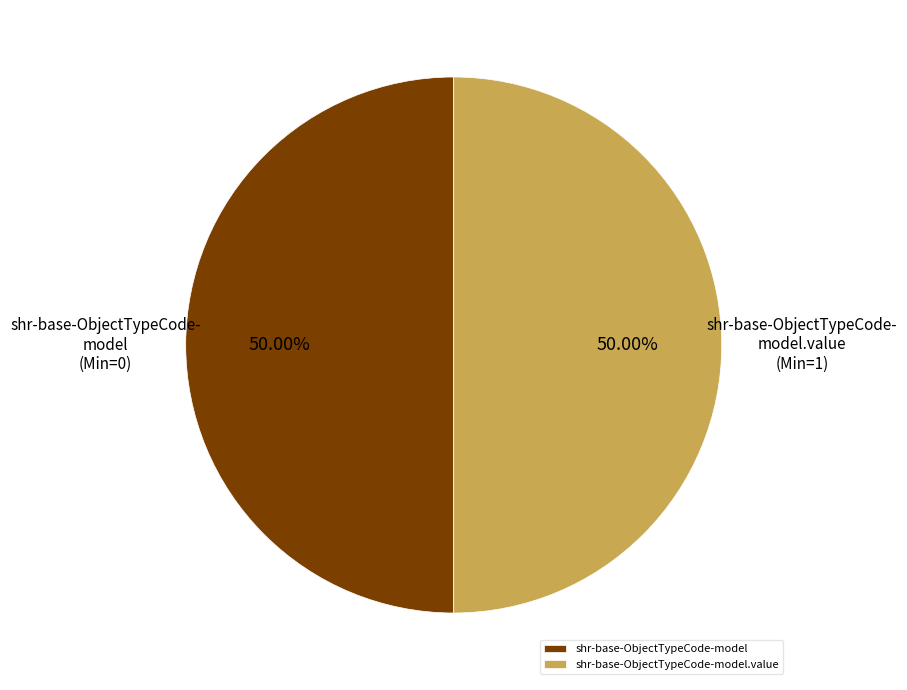

What is the ratio of the value at shr-base-ObjectTypeCode-model to the value at shr-base-ObjectTypeCode-model.value?

1.0